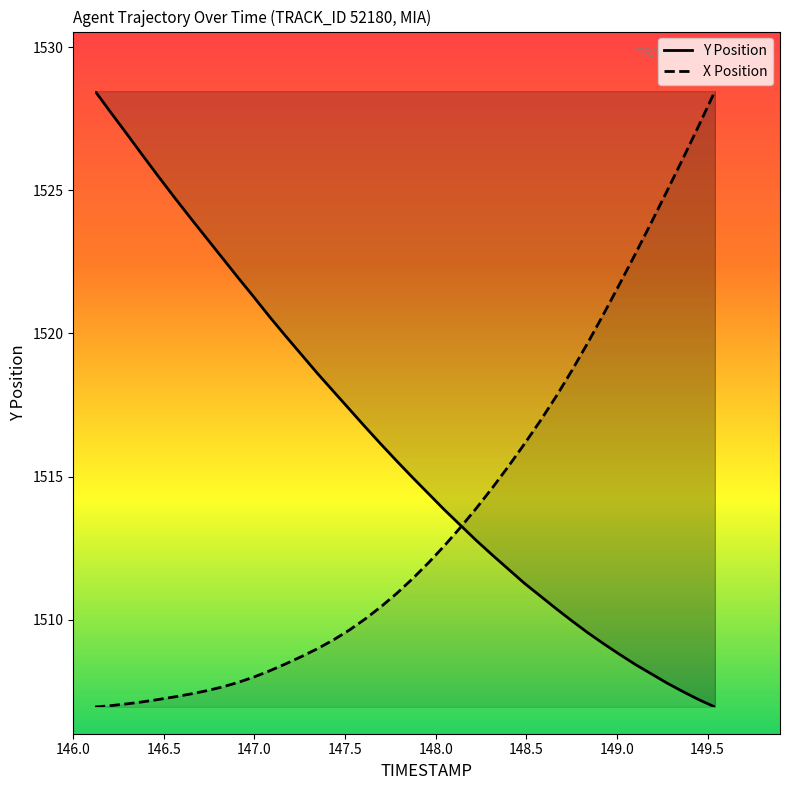

Which series has the largest total across all categories?

Y Position